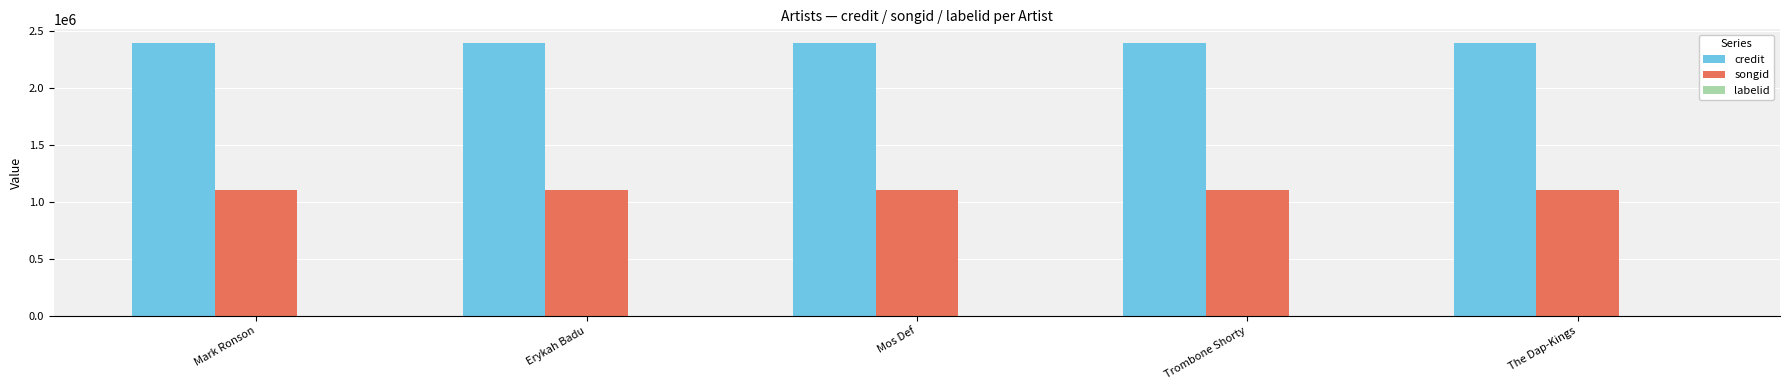

What is the greatest value displayed?

2396439